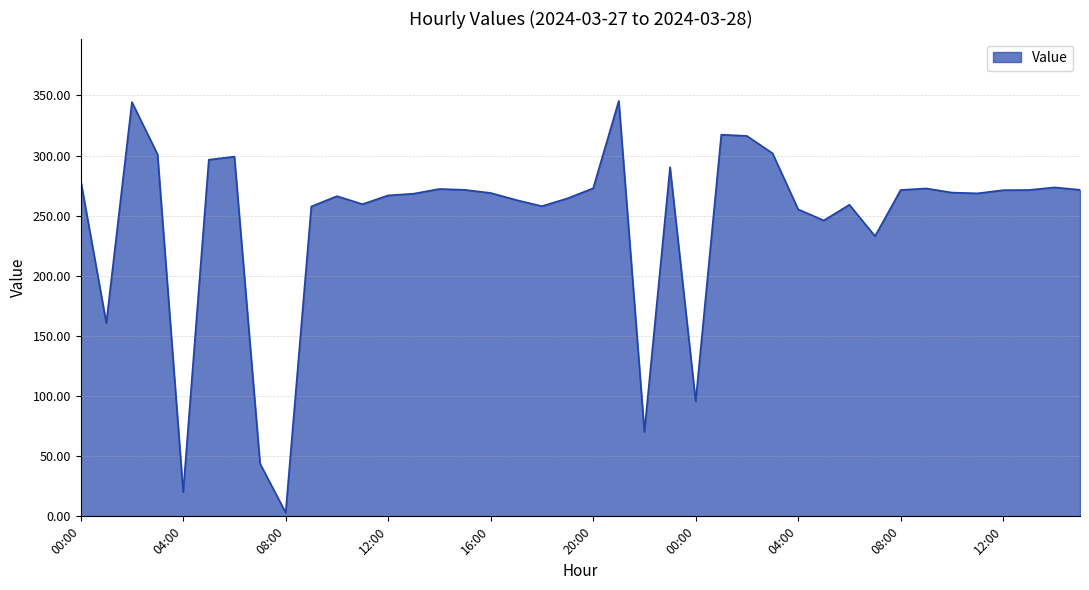

What is the maximum value shown in the chart?

345.4